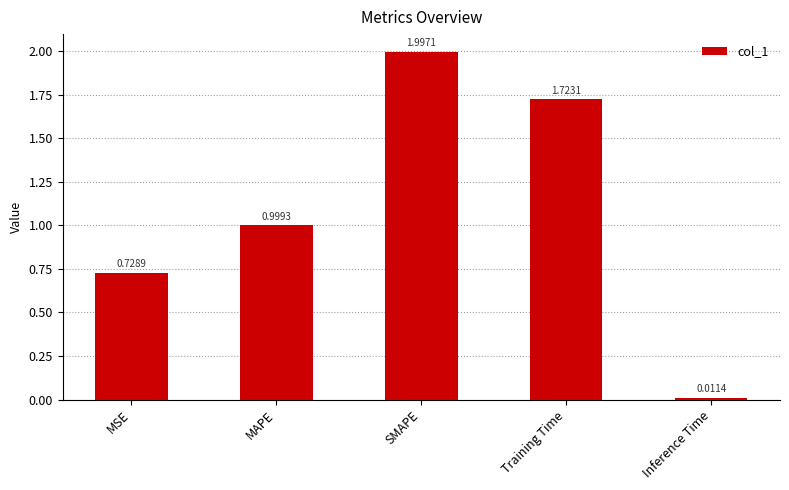

Which label corresponds to the smallest value in the chart?

Inference Time